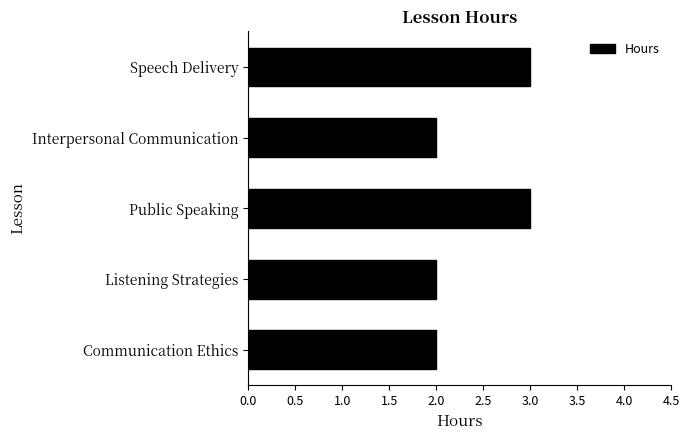

What is the label of the 4th bar from the bottom?

Interpersonal Communication